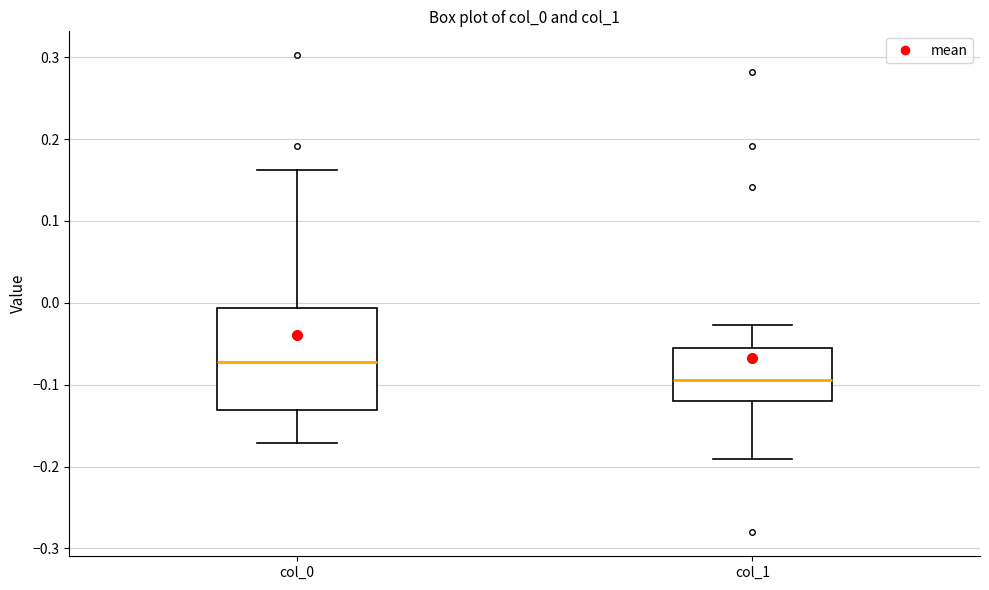

Where does the median line of the box for col_0 sit on the y-axis? The values are not printed on the chart, so give them approximately, as read against the axis.

-0.07